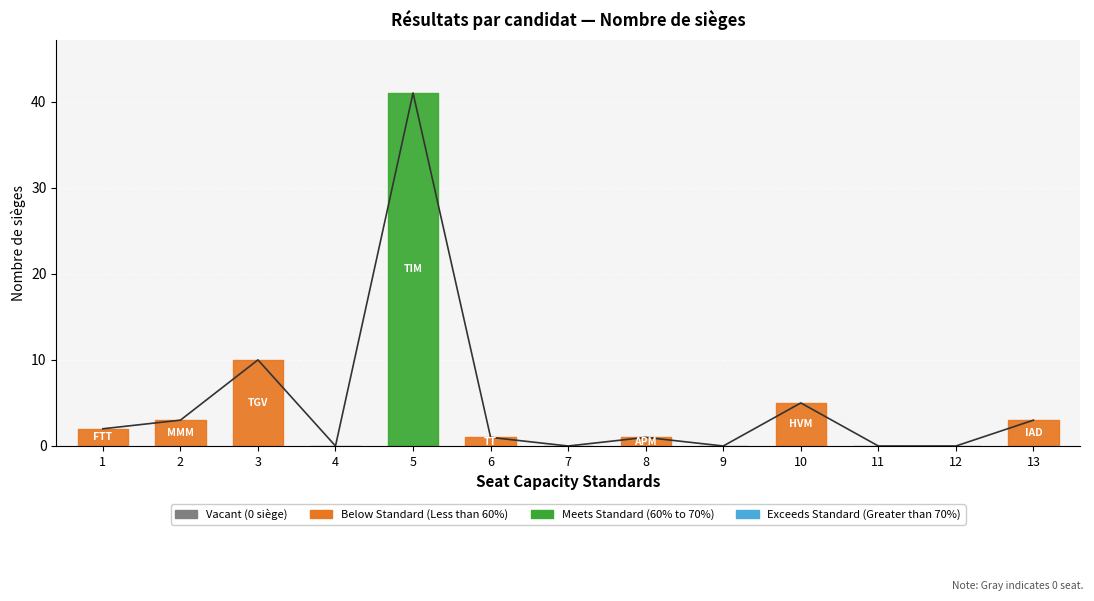

What is the ratio of the value at 13 to the value at 8?

3.0